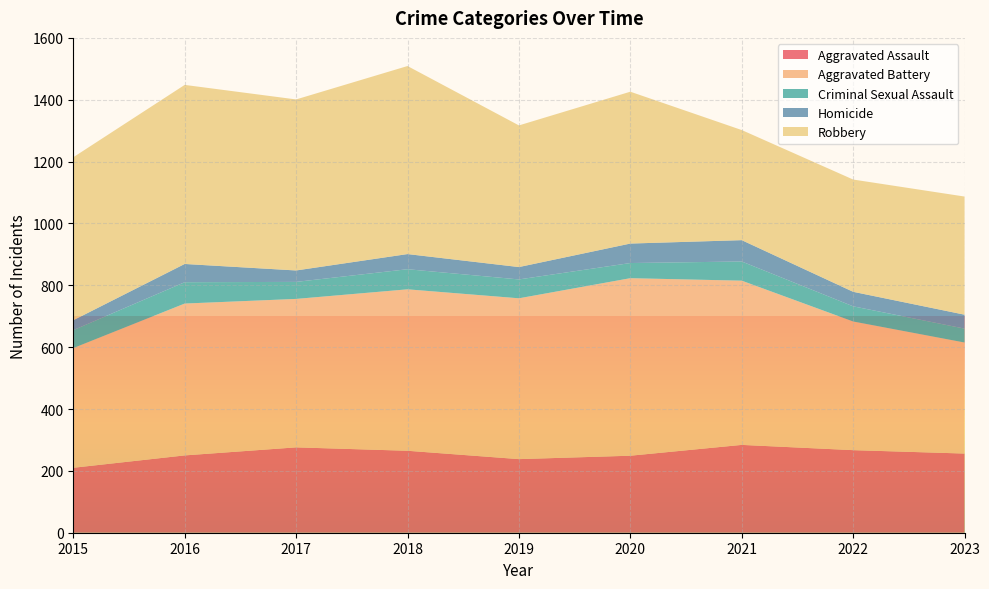

Reading left to right, what are all the values shown in this chart?

Aggravated Assault: 2015=210	2016=250	2017=276	2018=265	2019=238	2020=249	2021=284	2022=267	2023=256
Aggravated Battery: 2015=387	2016=491	2017=480	2018=522	2019=520	2020=574	2021=531	2022=416	2023=359
Criminal Sexual Assault: 2015=58	2016=69	2017=55	2018=65	2019=61	2020=49	2021=62	2022=49	2023=45
Homicide: 2015=32	2016=59	2017=37	2018=49	2019=40	2020=63	2021=69	2022=47	2023=45
Robbery: 2015=527	2016=579	2017=553	2018=608	2019=458	2020=491	2021=356	2022=363	2023=382